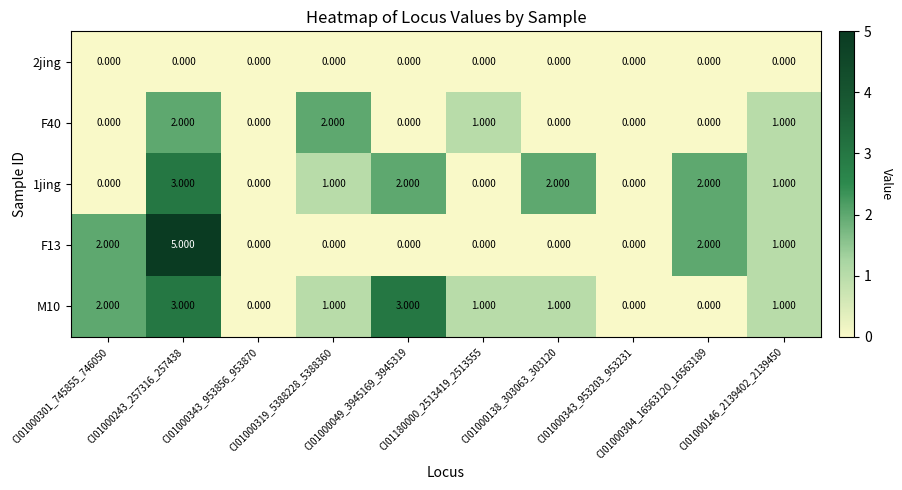

What is the total value across all series at CI01000146_2139402_2139450?

4